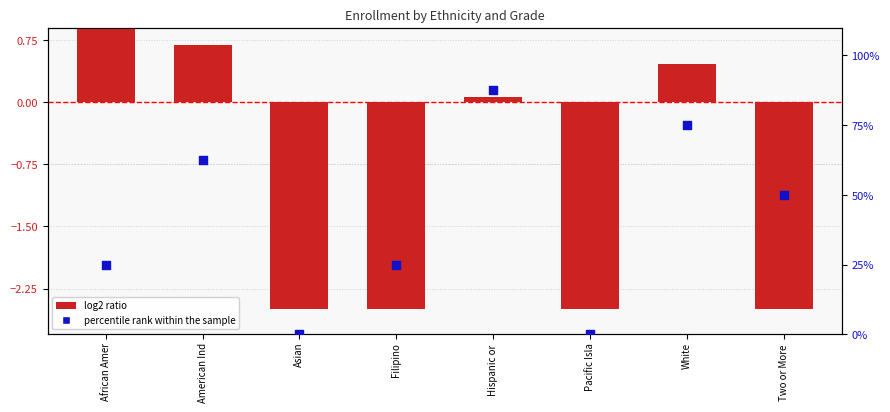

What are all the series names shown in the legend?

log2 ratio, percentile rank within the sample